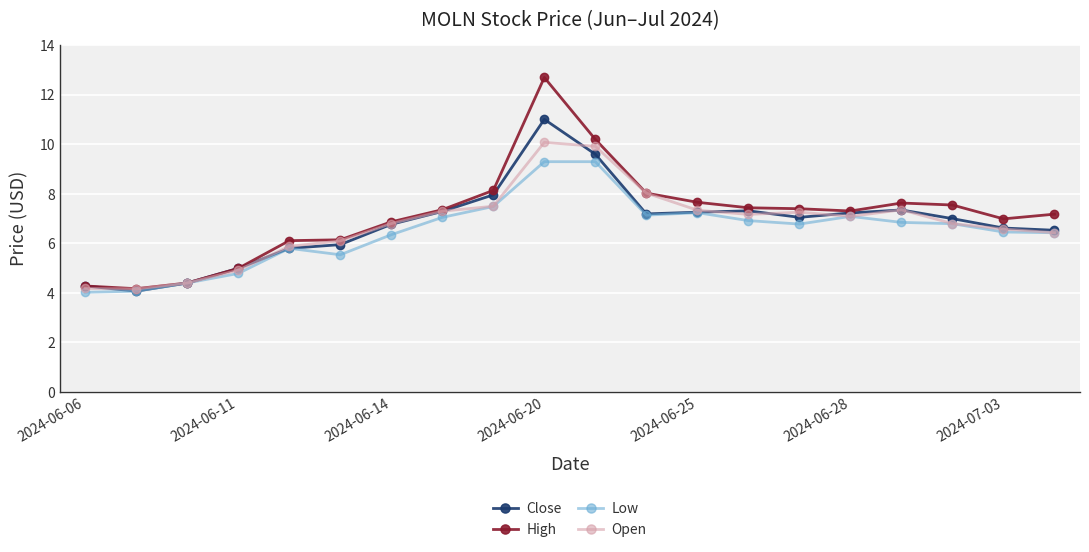

True or false: High has more than 1 points higher than both neighbors.

True